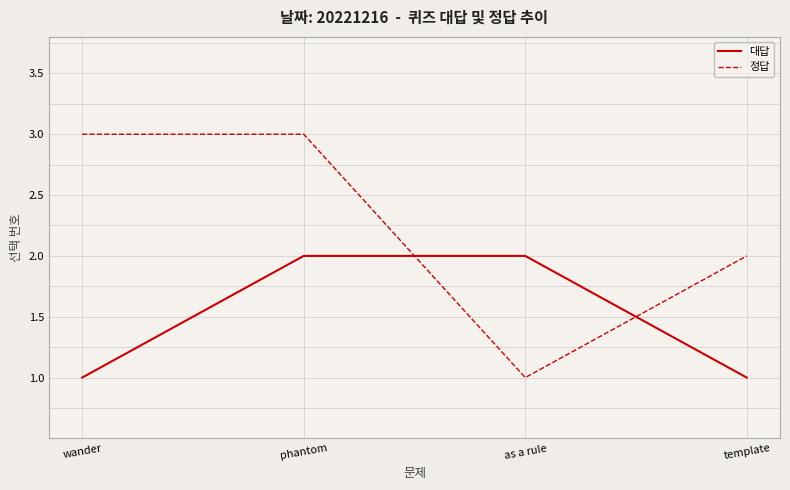

What value does the 대답 series have at template?

1